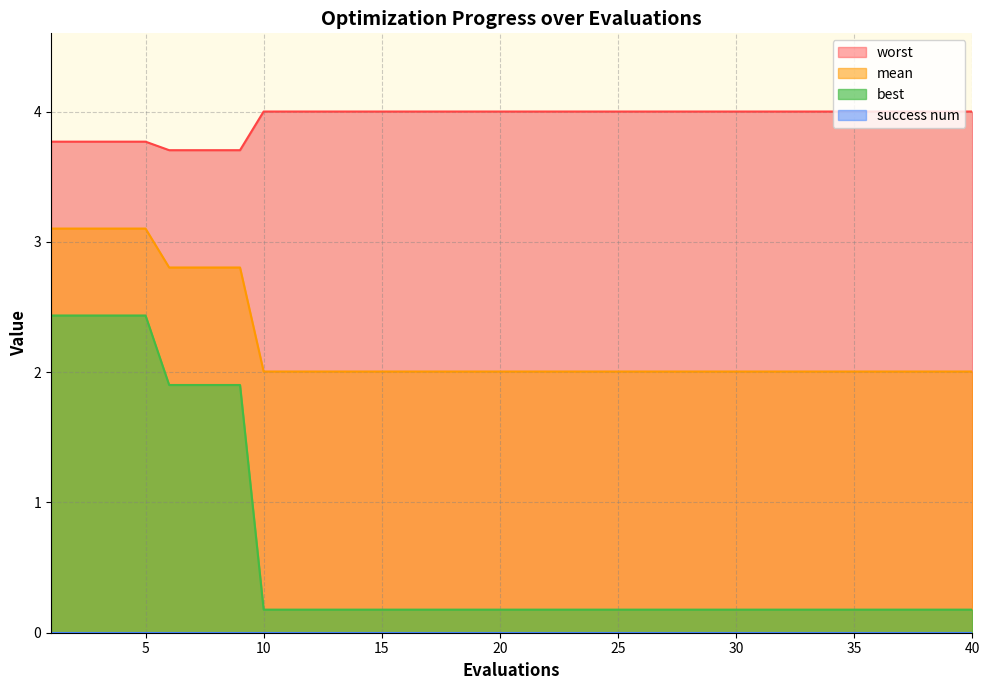

The mean series shows 2.0 at 30. True or false?

True